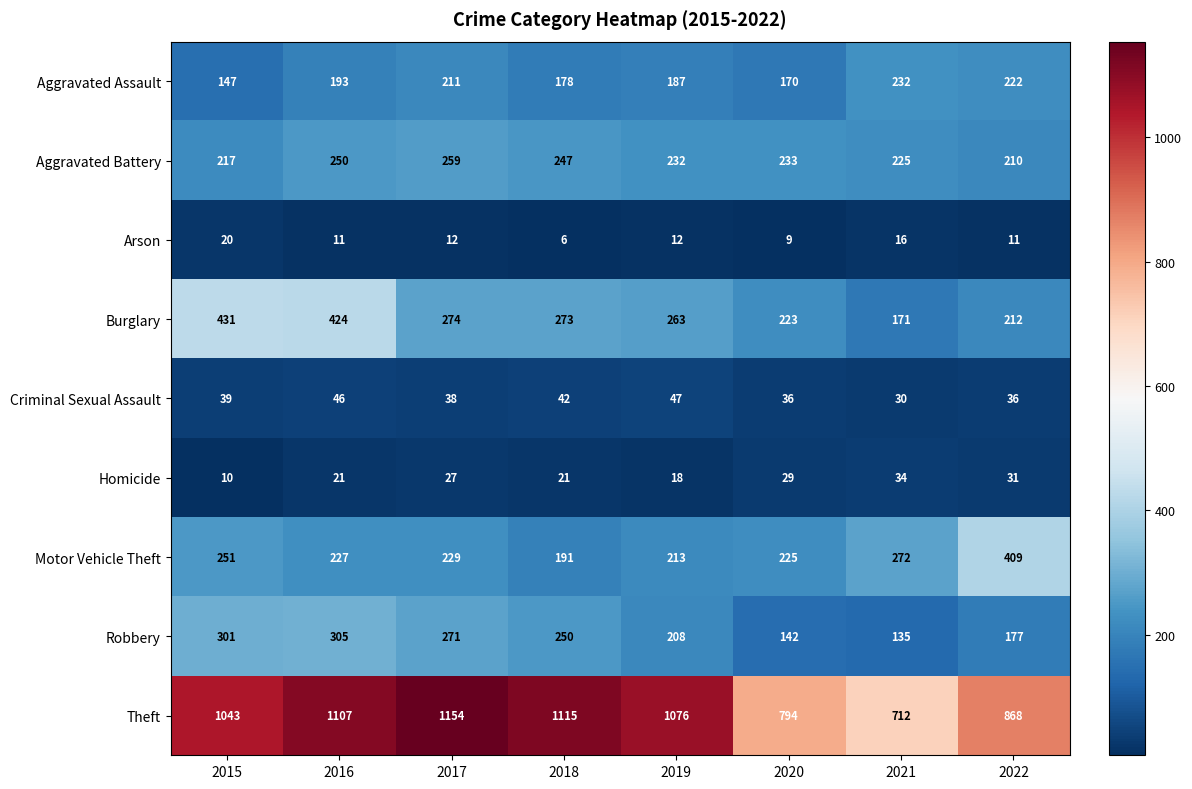

What is the difference between the maximum and minimum values in the Burglary series?

260